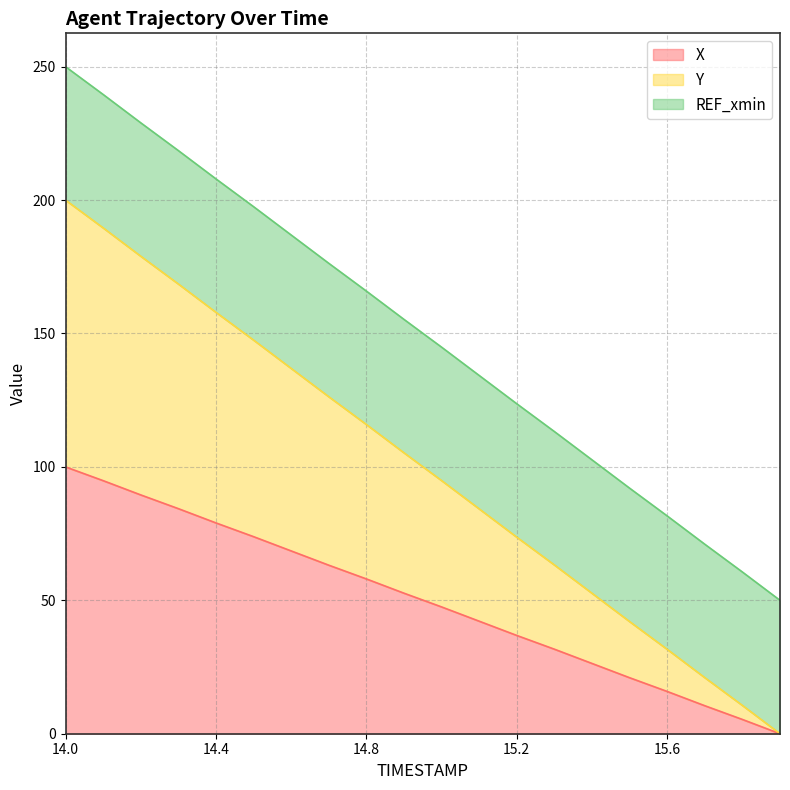

True or false: X has more than 1 interior local peaks.

False